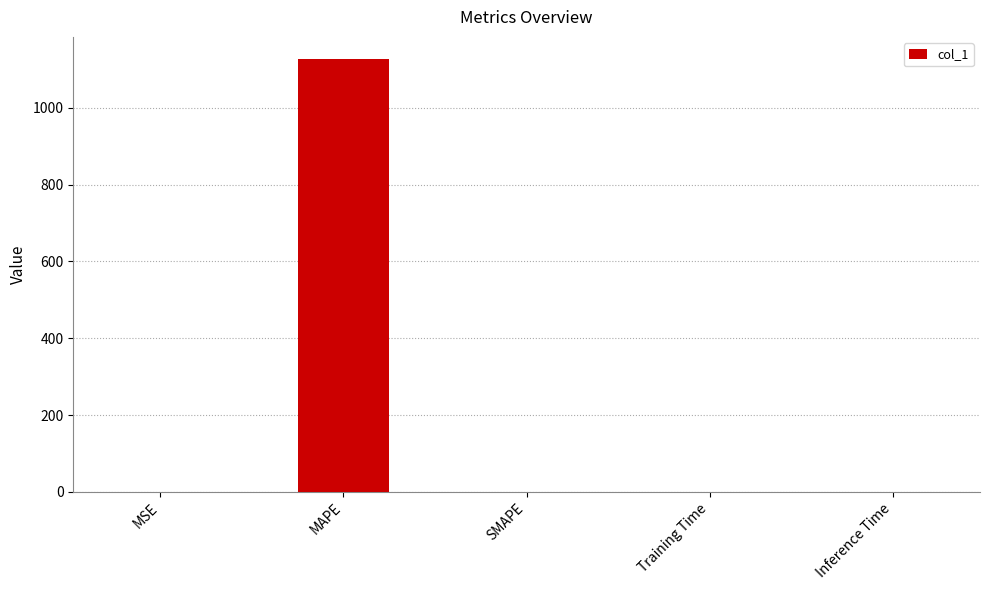

The chart shows a value of 281.8 at MAPE. True or false?

False